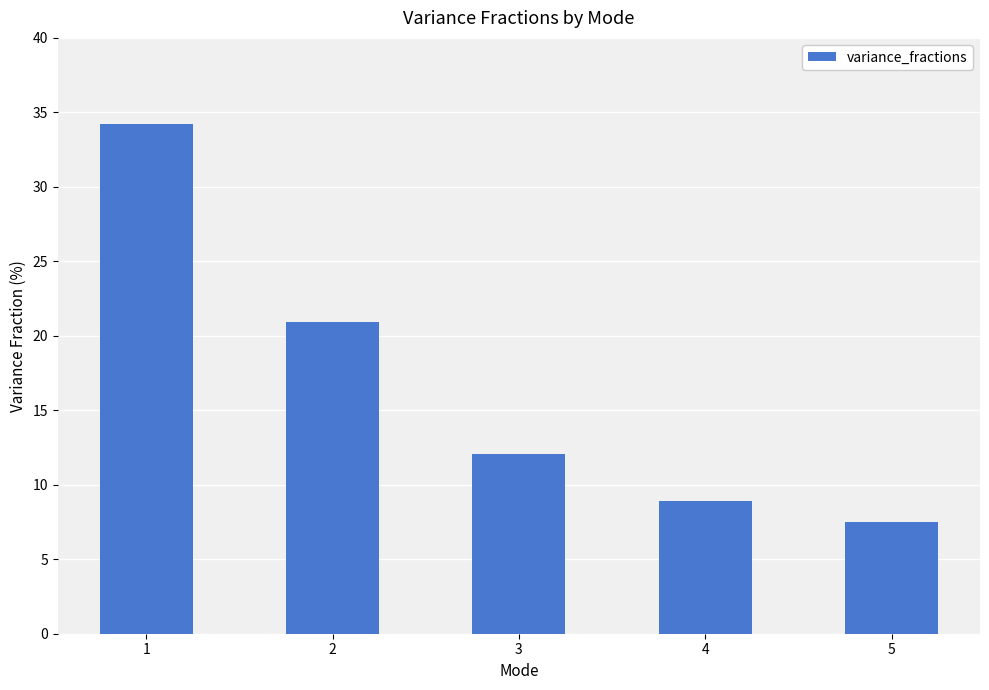

Which label corresponds to the largest value in the chart?

1